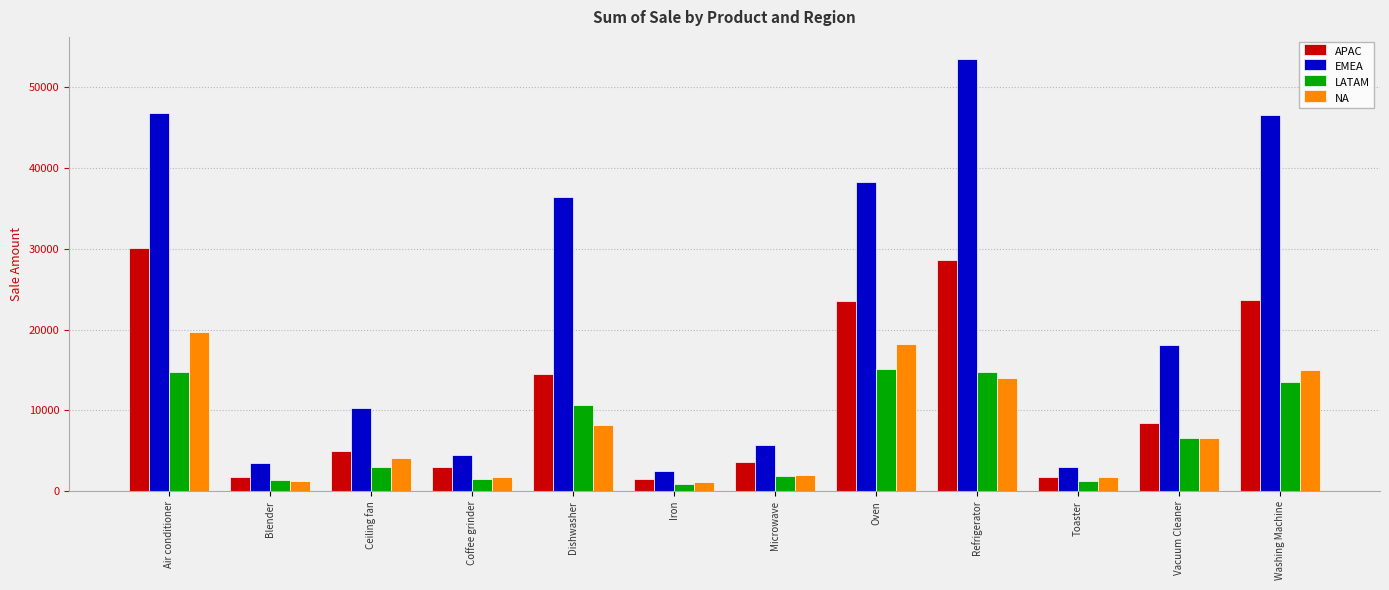

The value of APAC at Vacuum Cleaner is 3691.6. True or false?

False